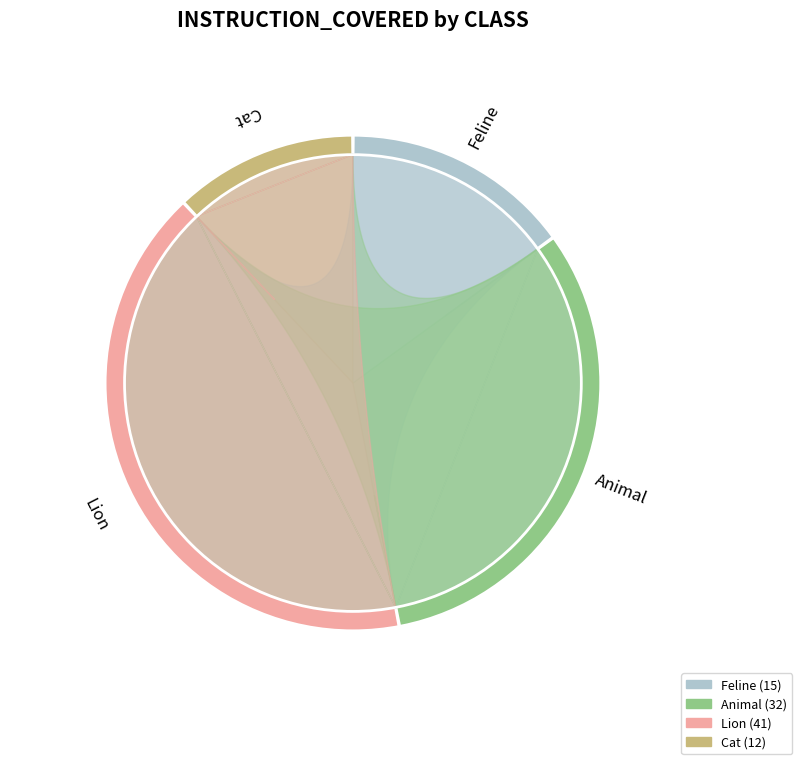

To the nearest percent, what portion does Cat represent?

12%